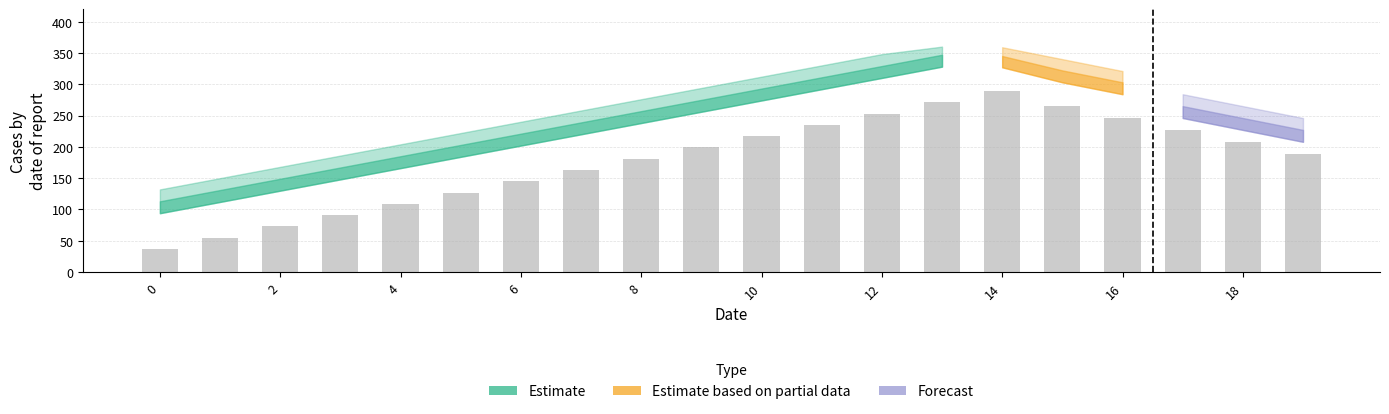

What is the maximum value shown in the chart?

289